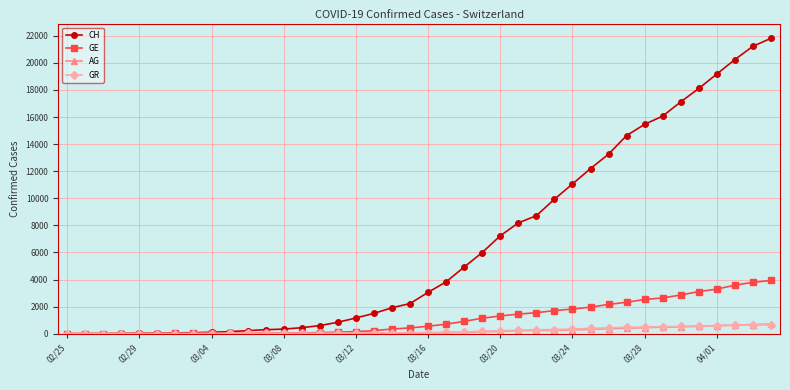

Which series has the largest total across all categories?

CH